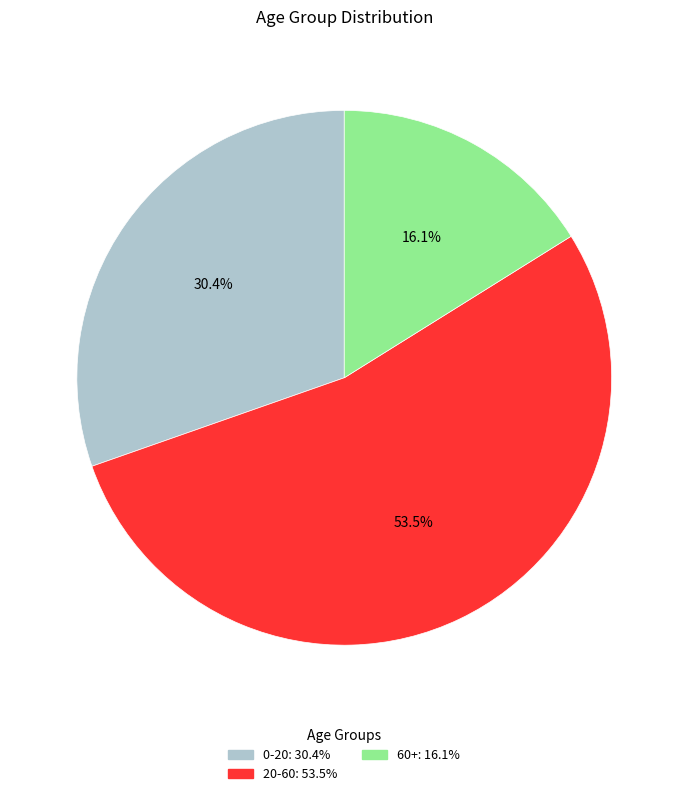

Is there any slice that represents more than half of the pie?

Yes